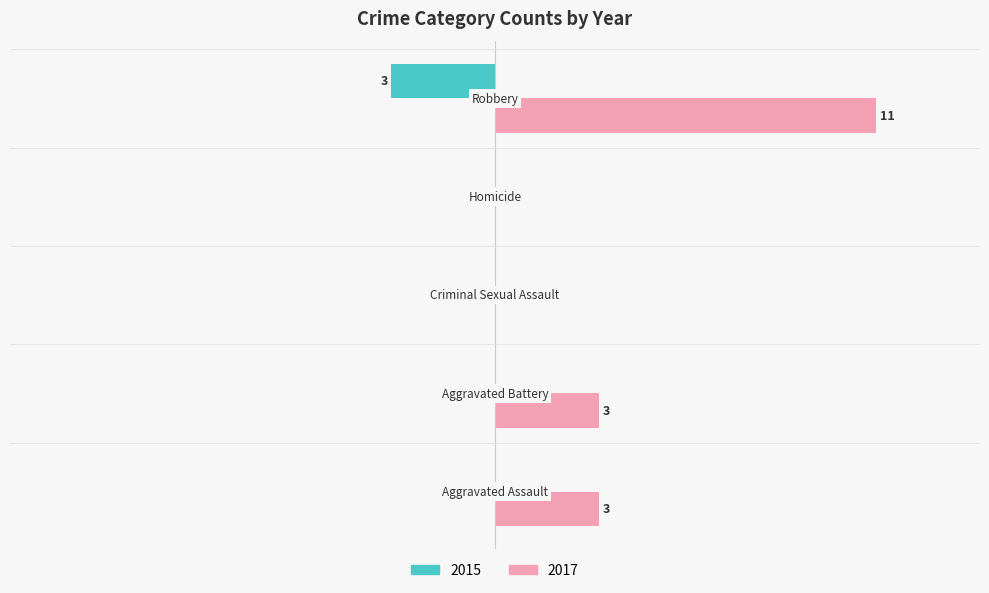

What are all the series names shown in the legend?

2015, 2017